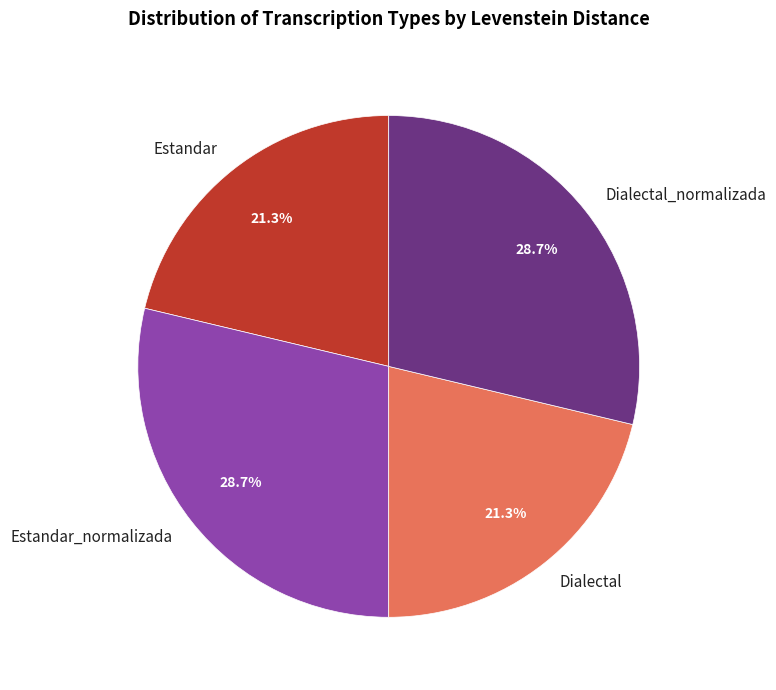

Between Dialectal and Dialectal_normalizada, which is larger?

Dialectal_normalizada